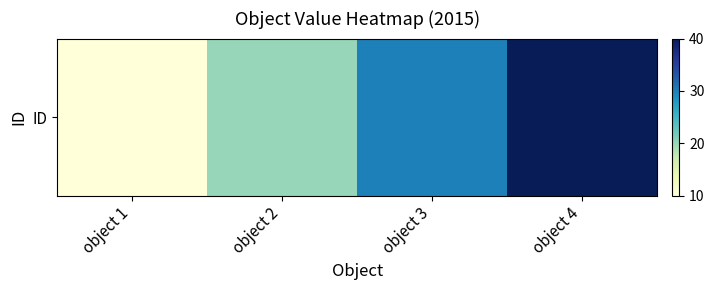

Reading right to left, extract all data points from this chart.

object 4=40	object 3=30	object 2=20	object 1=10